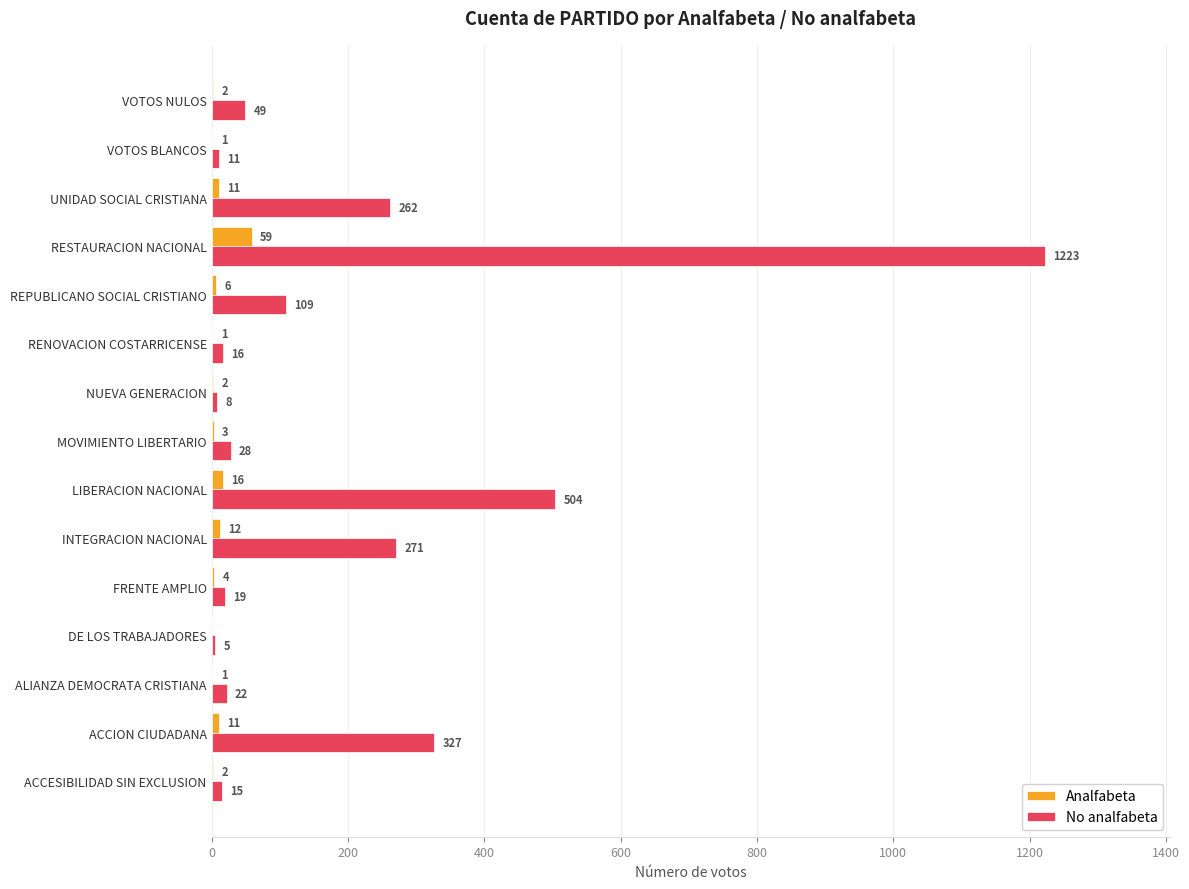

At which label does No analfabeta reach its peak?

RESTAURACION NACIONAL